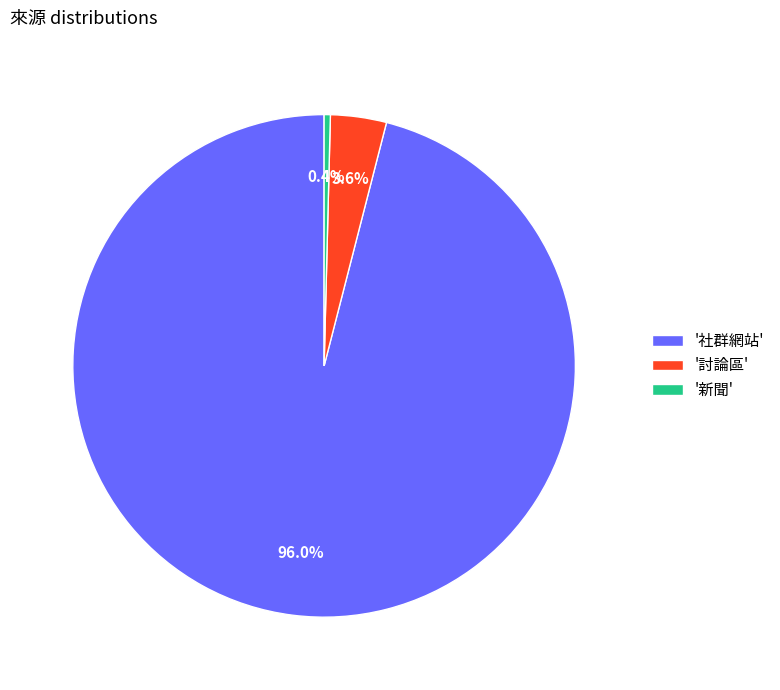

Is there a majority slice in this chart?

Yes